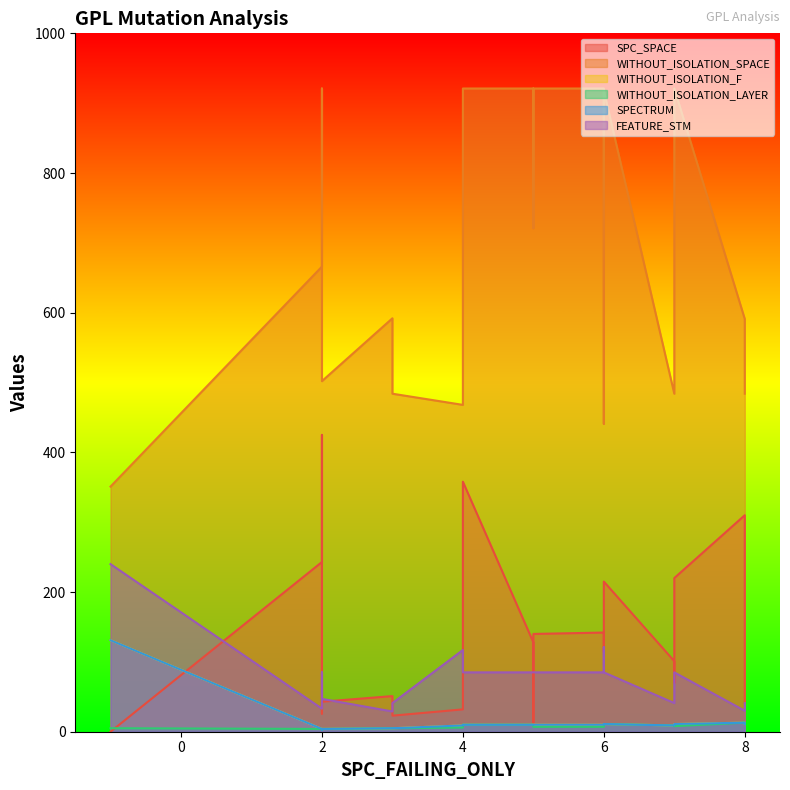

True or false: WITHOUT_ISOLATION_LAYER has a value of 4 at 2.

True